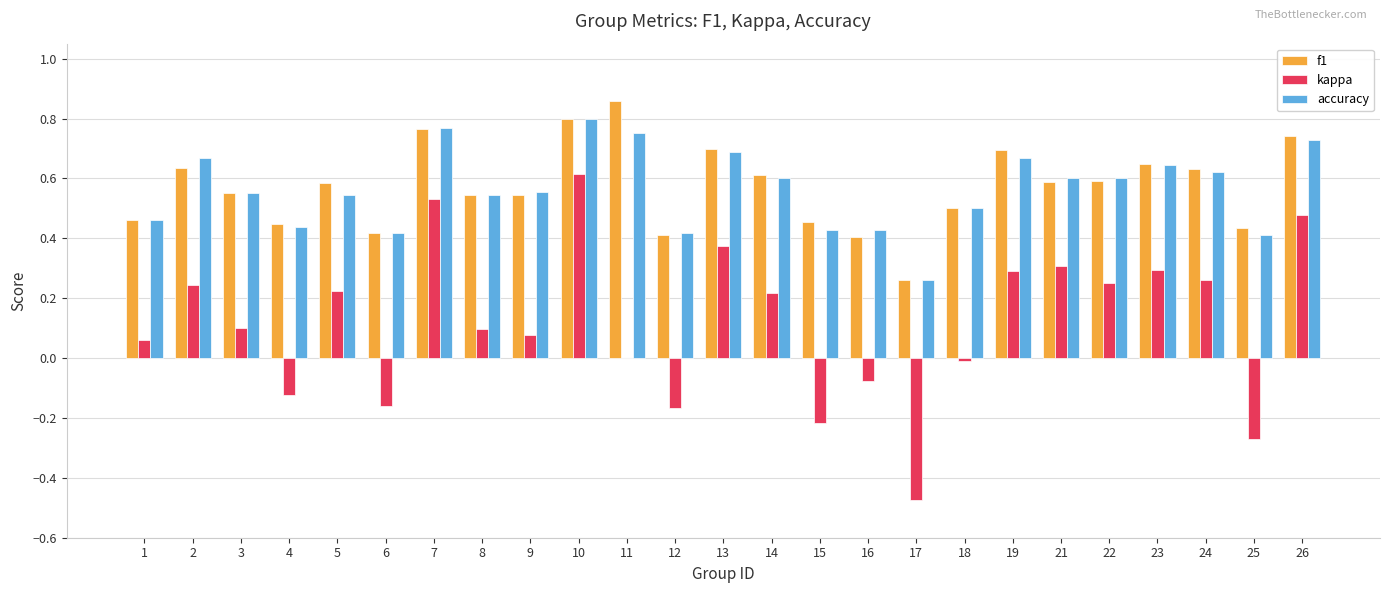

At which category is the sum across all series the highest?

10